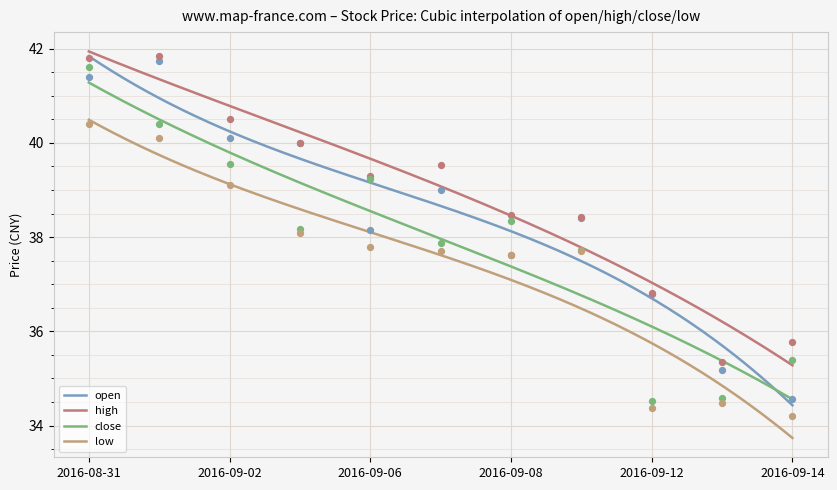

Which series contains the highest Y value?

high